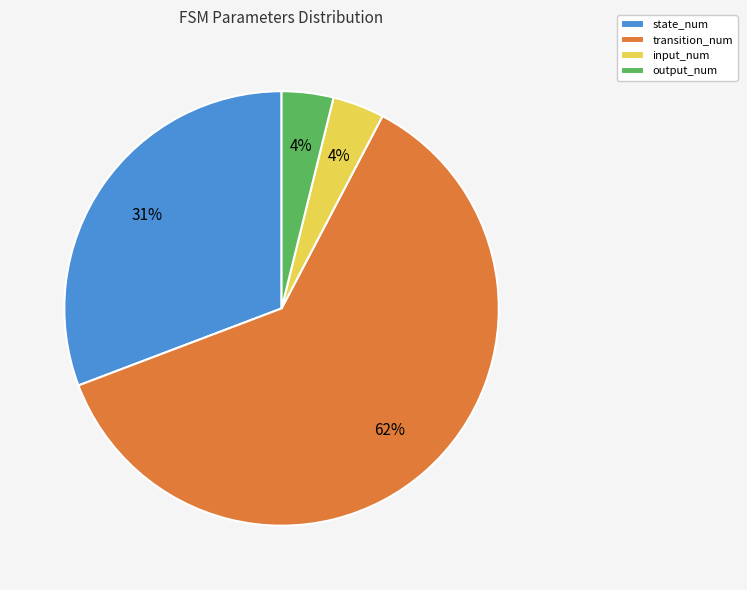

Does any single category account for the majority?

Yes